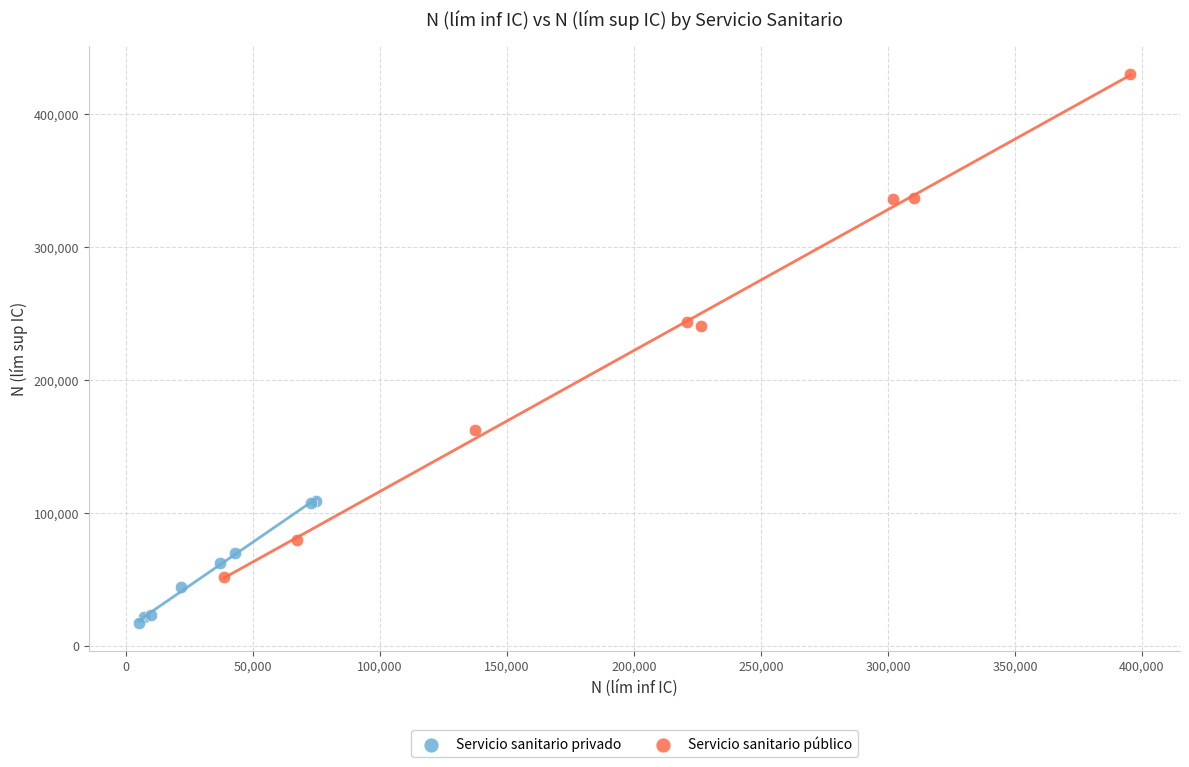

Which series has the widest spread of Y values?

Servicio sanitario público